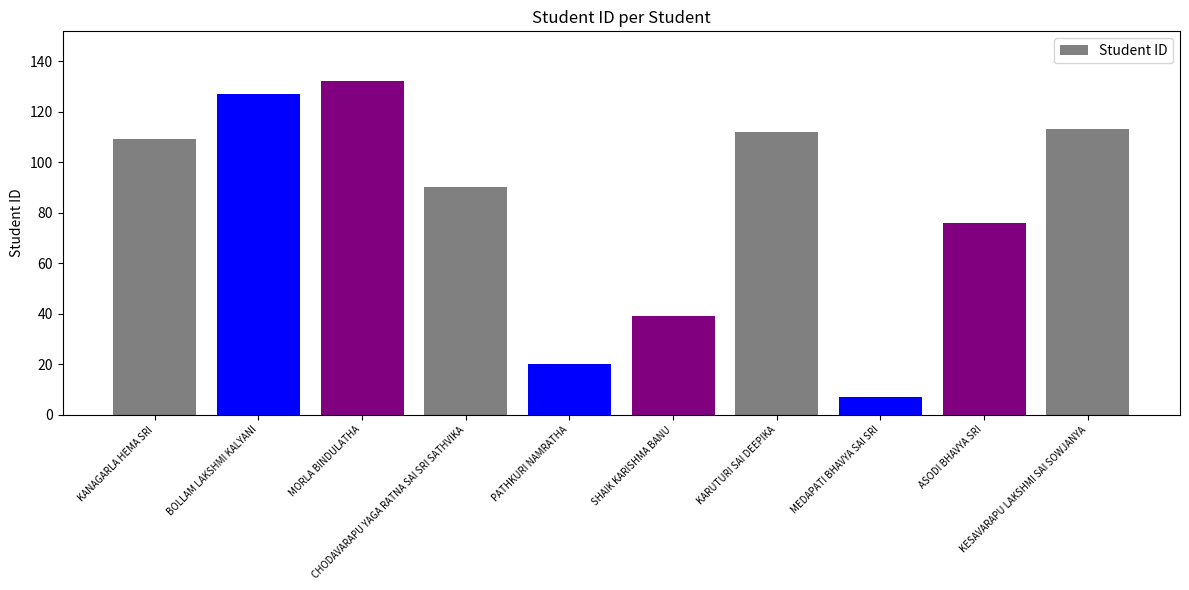

What is the change in value from BOLLAM LAKSHMI KALYANI to KARUTURI SAI DEEPIKA?

-15